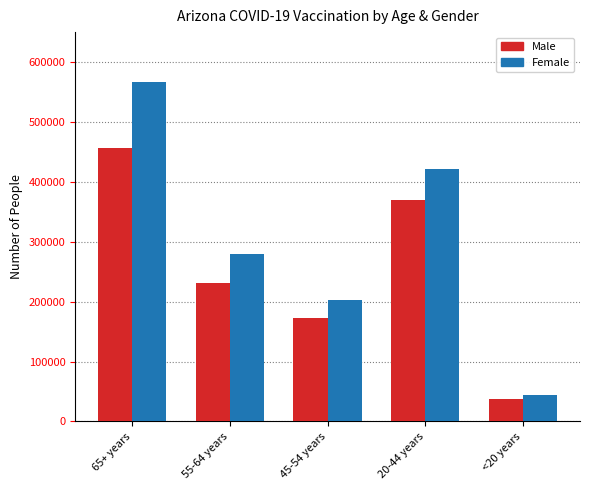

Reading left to right, extract all data points from this chart.

Male: 456255	231676	172827	369369	38068
Female: 566279	280423	201982	422073	44696